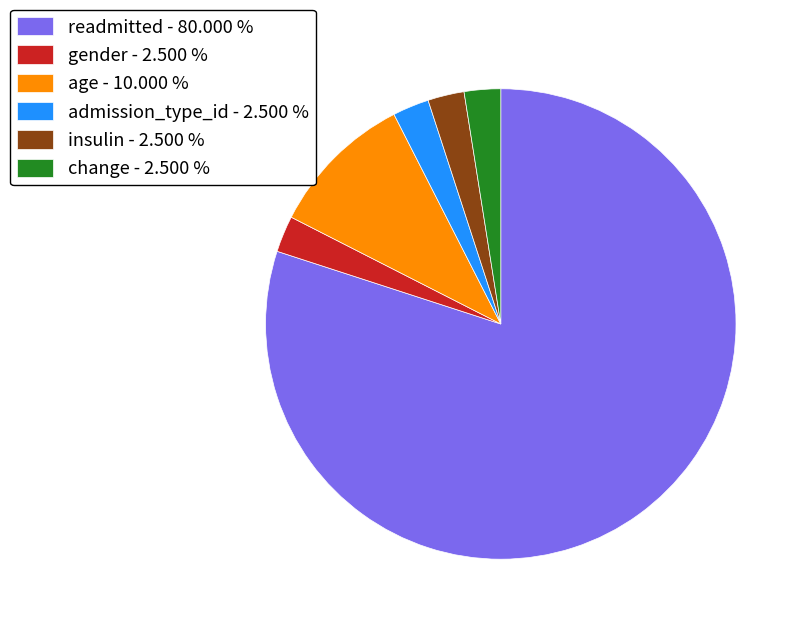

Which slice represents more than half of the pie?

readmitted